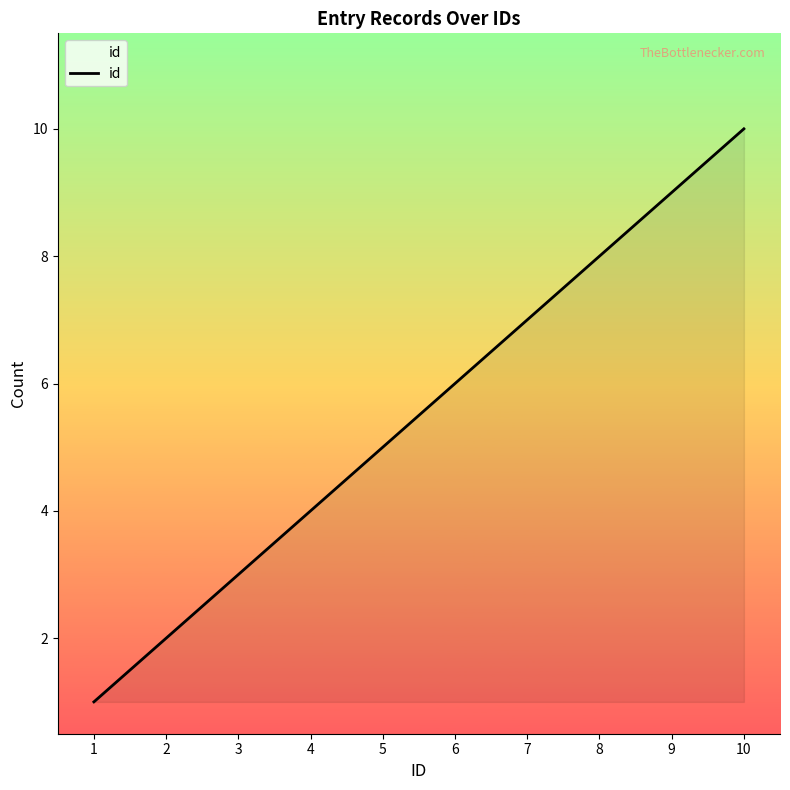

How many lines are shown in the chart?

1